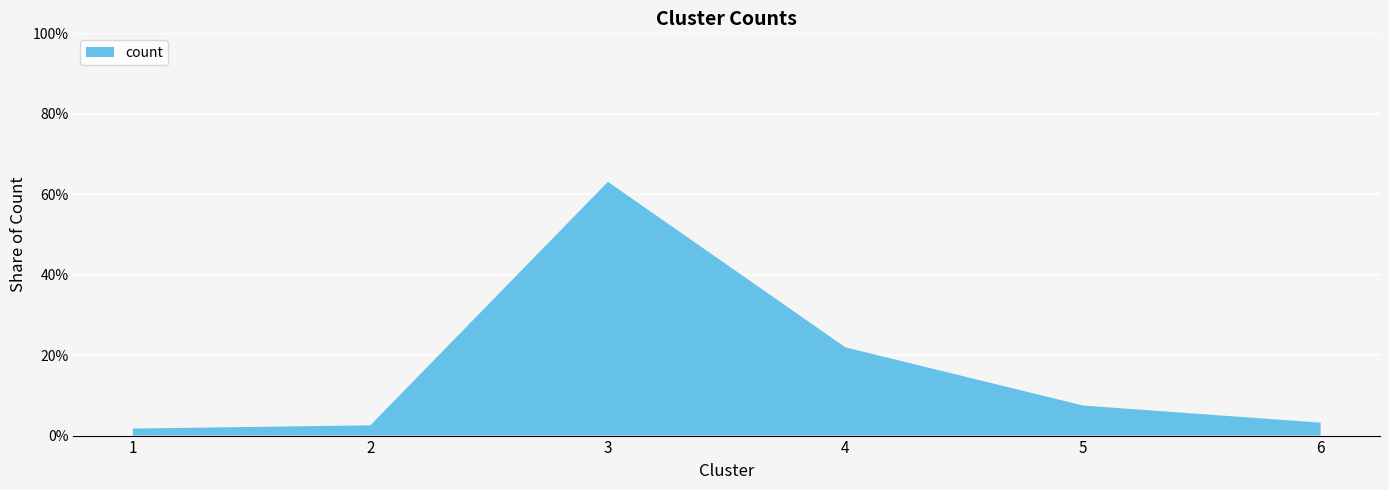

Reading left to right, extract all data points from this chart.

1=1.7	2=2.6	3=63.1	4=21.9	5=7.5	6=3.2